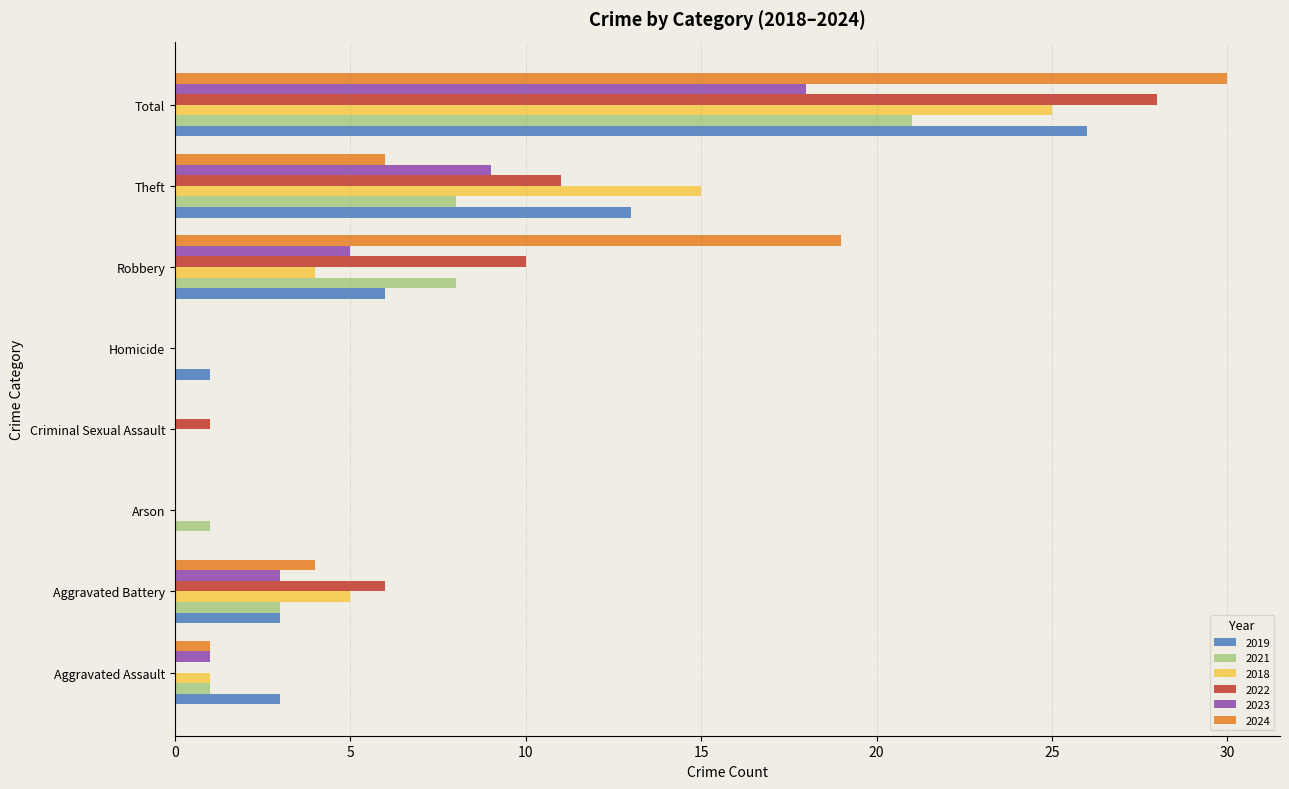

What is the sum of all 2018 values?

50